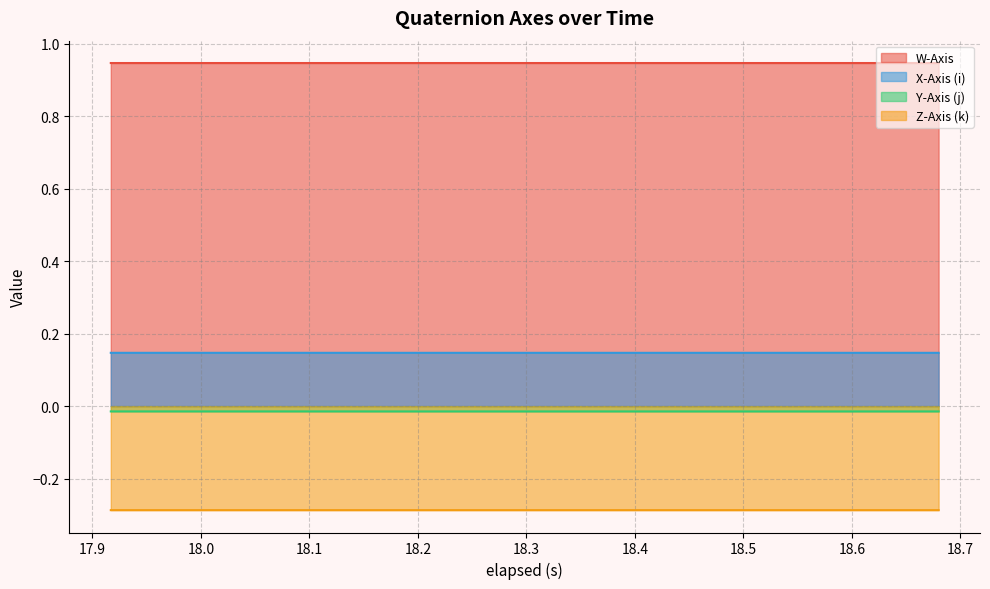

List the labels in order of Y-Axis (j) value, smallest first.

18.158, 18.198, 18.239, 18.278, 18.317999999999998, 18.359, 18.399, 18.44, 18.479, 18.519000000000002, 18.56, 18.599, 18.64, 18.68, 17.917, 17.958, 17.997, 18.038, 18.078, 18.117